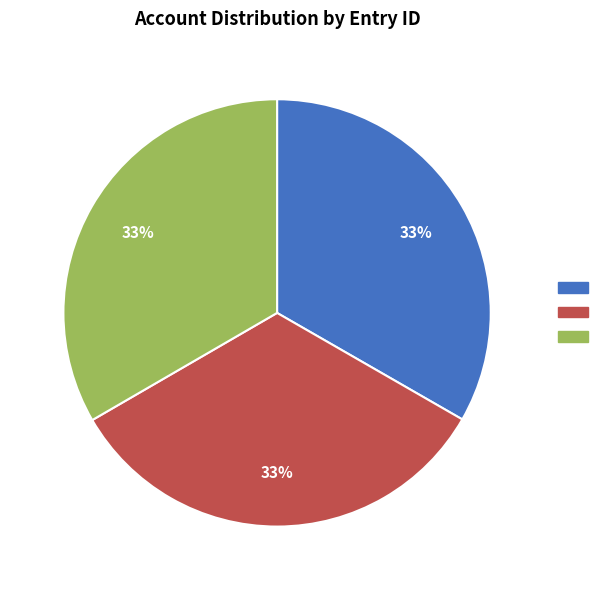

To the nearest percent, what is the average slice percentage?

33%